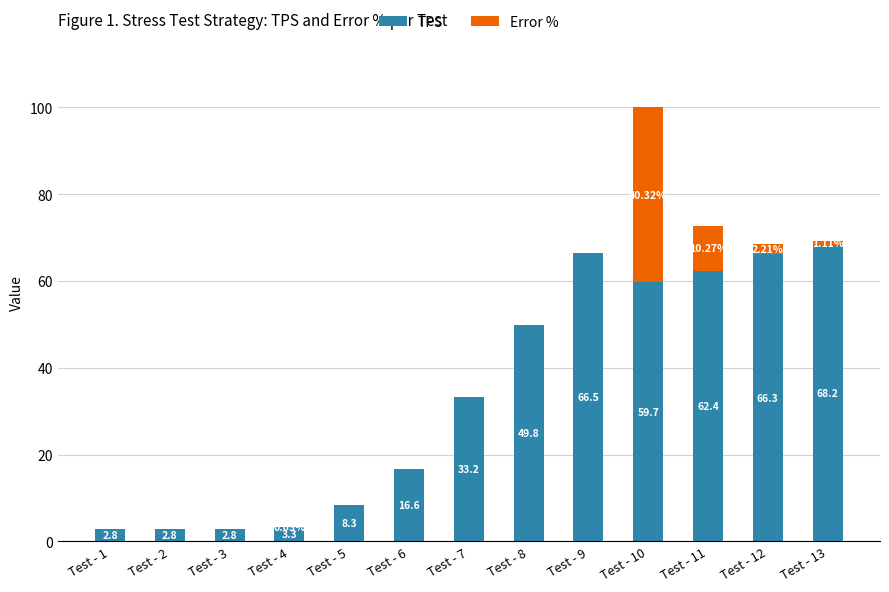

What is the sum of the TPS values at Test - 1 and Test - 7?

36.0